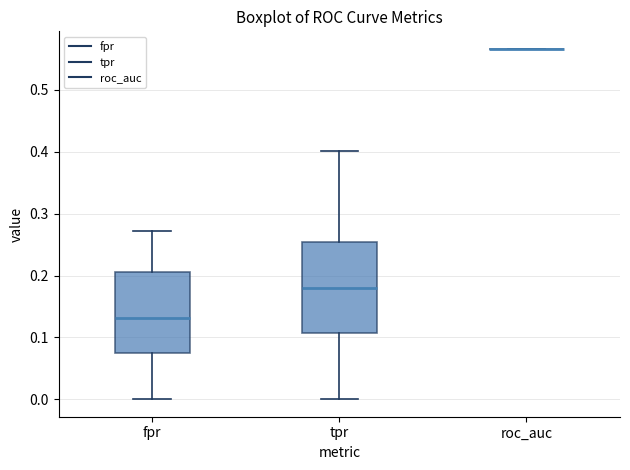

Reading left to right, transcribe this box plot: for each box, give where its median line is, the range the box spans, and where its two whiskers end, as read against the y-axis. The values are not printed on the chart, so give them approximately, as read against the axis.

fpr: median 0.13, box 0.07 to 0.21, whiskers 0.00 to 0.27
tpr: median 0.18, box 0.11 to 0.25, whiskers 0.00 to 0.40
roc_auc: box collapsed to a line at 0.57, whiskers 0.57 to 0.57